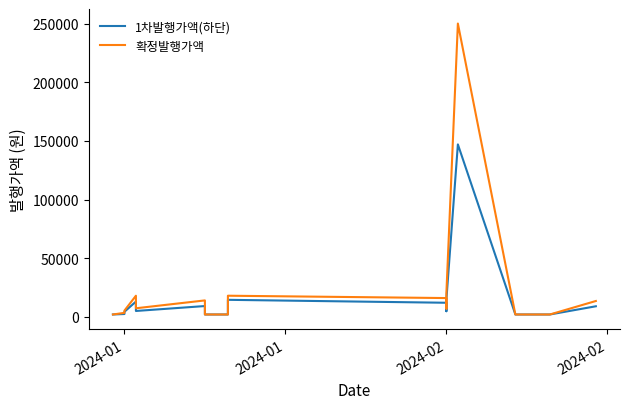

List the series in order of their peak value, highest first.

확정발행가액, 1차발행가액(하단)